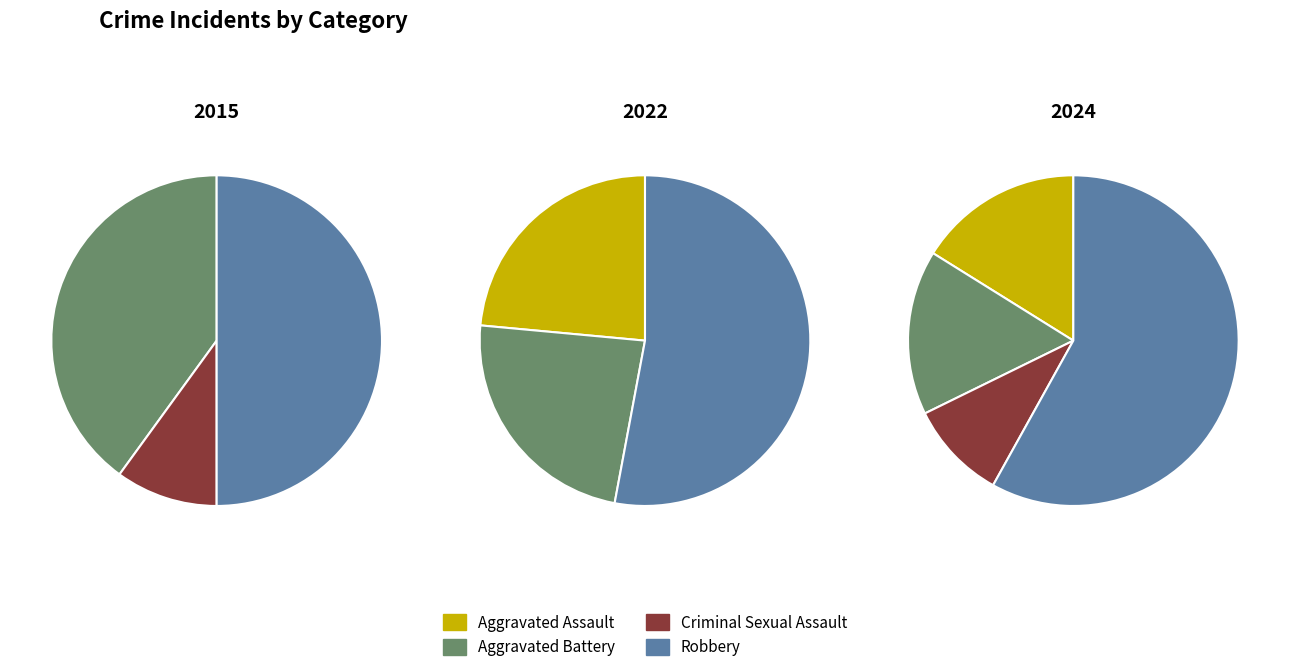

To the nearest percent, what percentage of the pie is values_2015?

40%